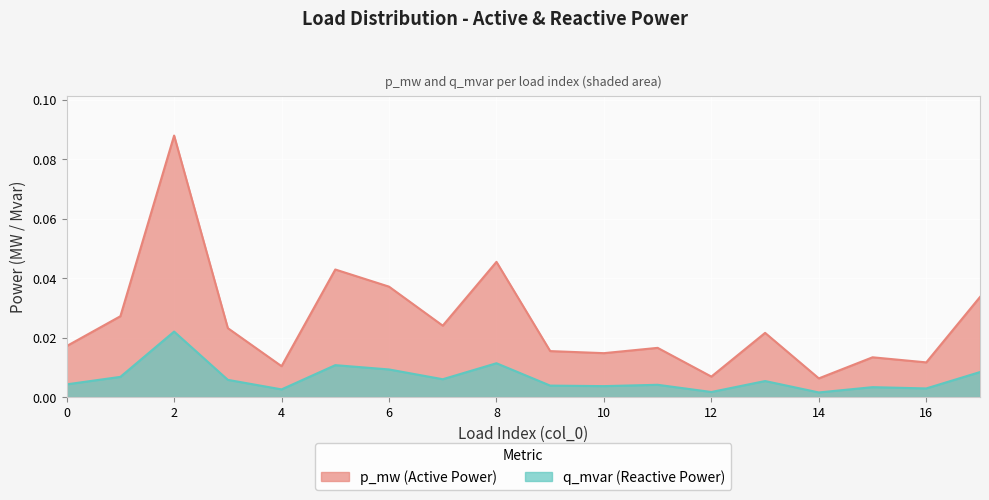

Which series has the widest spread of values?

q_mvar